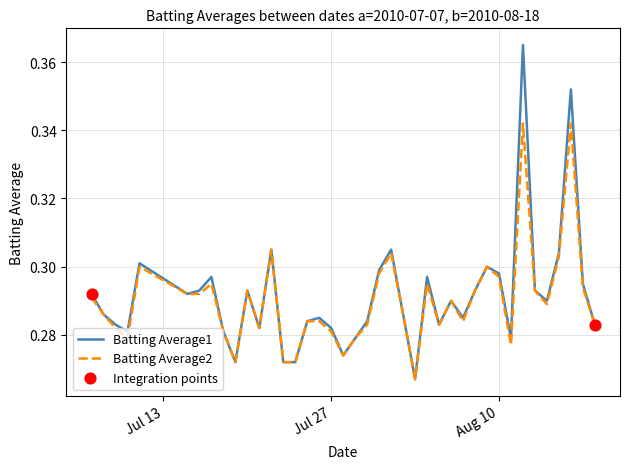

List the series in order of their peak value, lowest first.

Batting Average2, Batting Average1